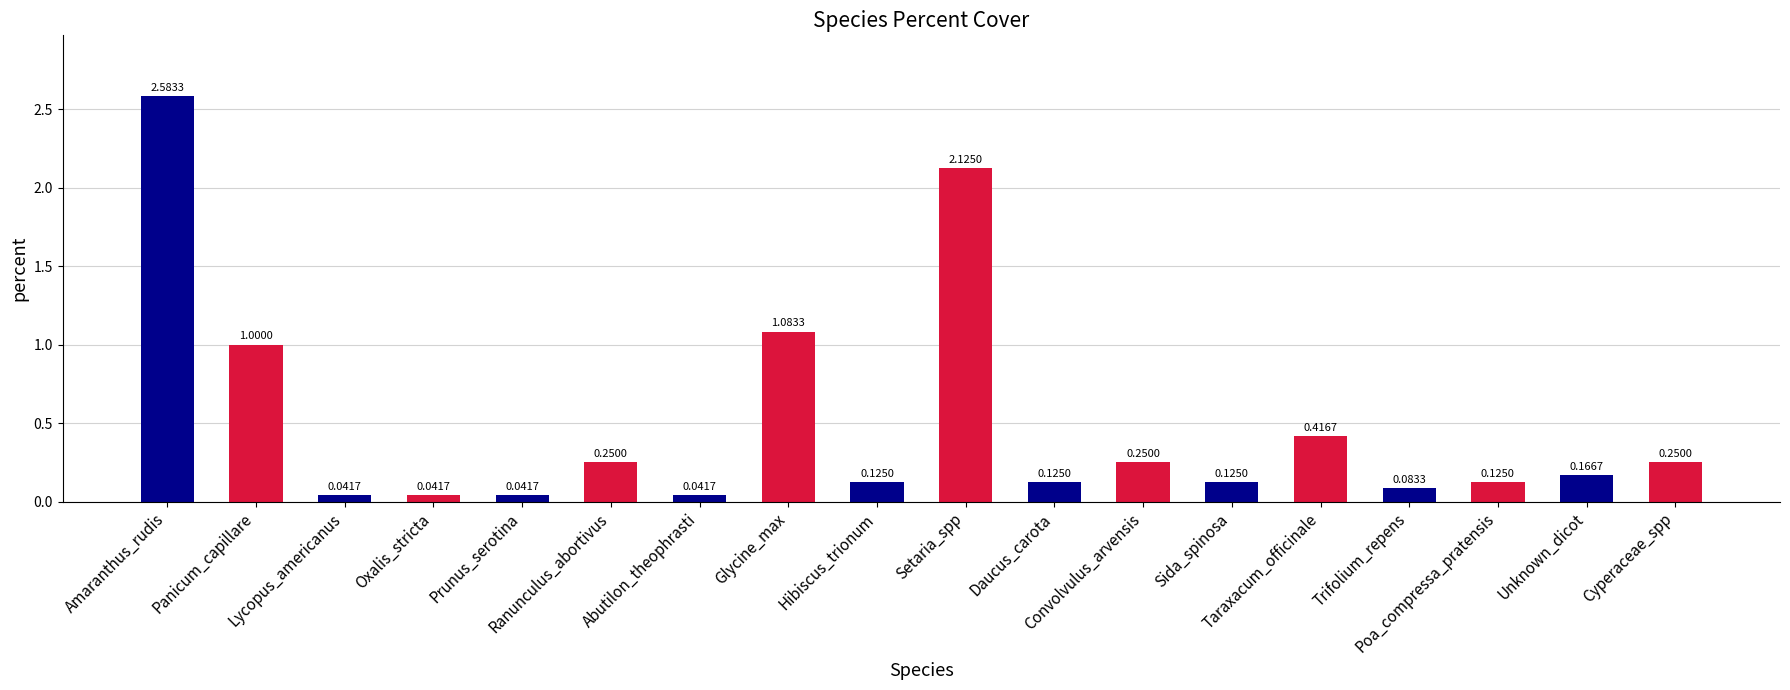

What position from the left is Abutilon_theophrasti?

7